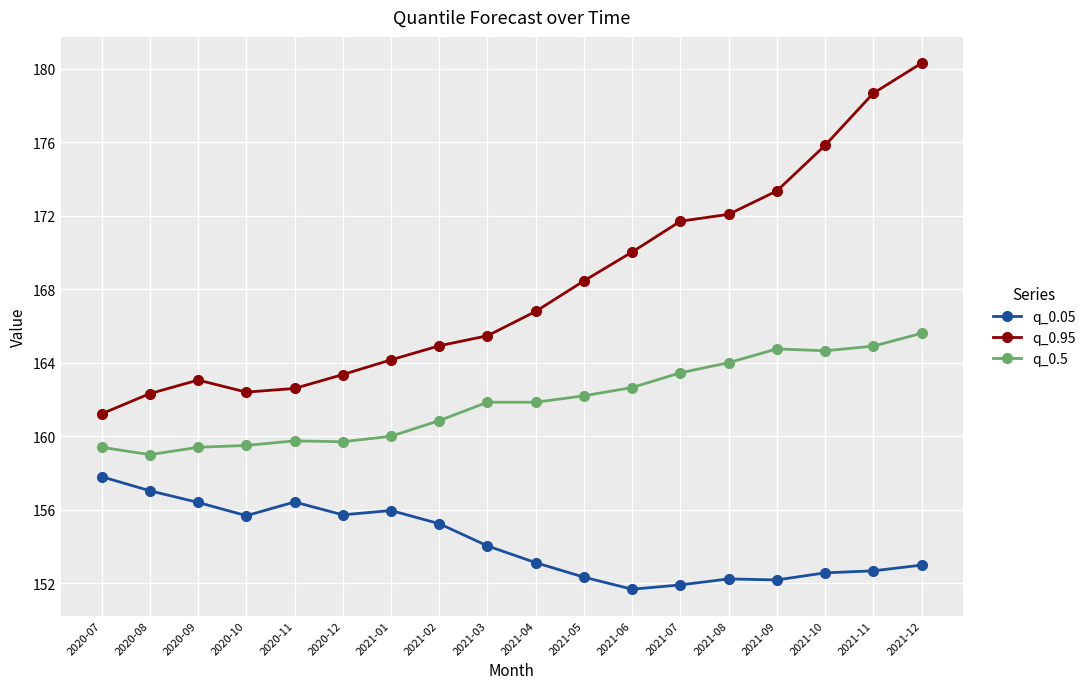

How many values in the q_0.95 series are below 166?

9